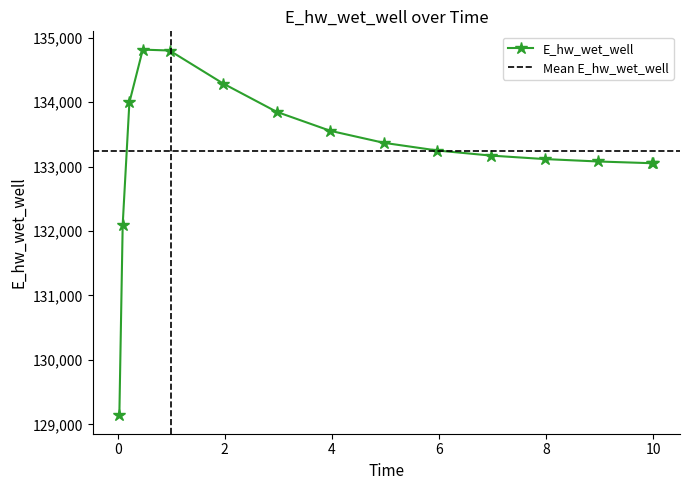

At which category does the chart reach its peak across all series?

0.46875